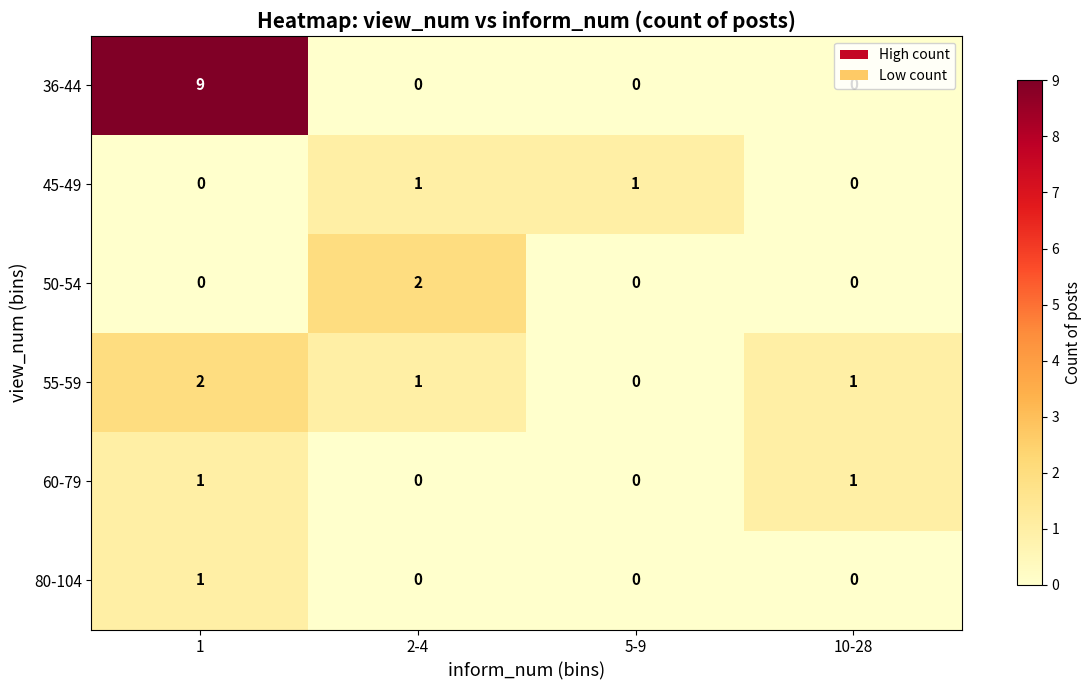

Between 1 and 2-4, which series saw the biggest shift?

36-44